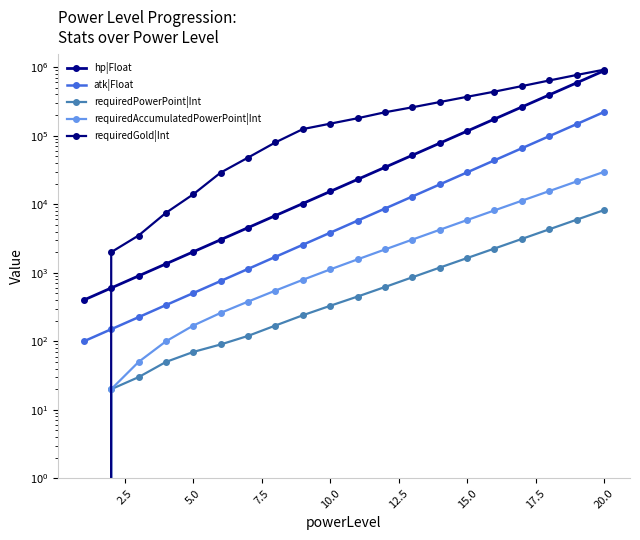

Reading left to right, transcribe all the data shown in this chart.

hp|Float: 400	600	900	1350	2025	3038	4556	6834	10252	15377	23066	34599	51899	77848	116772	175158	262736	394105	591157	886735
atk|Float: 100	150	225	338	506	759	1139	1709	2563	3844	5767	8650	12975	19462	29193	43789	65684	98526	147789	221684
requiredPowerPoint|Int: 0	20	30	50	70	90	120	170	240	330	450	620	860	1190	1640	2260	3120	4310	5950	8210
requiredAccumulatedPowerPoint|Int: 0	20	50	100	170	260	380	550	790	1120	1570	2190	3050	4240	5880	8140	11260	15570	21520	29730
requiredGold|Int: 0	2000	3500	7500	14000	29000	48000	80000	125000	150000	180000	220000	260000	310000	370000	440000	530000	640000	770000	920000